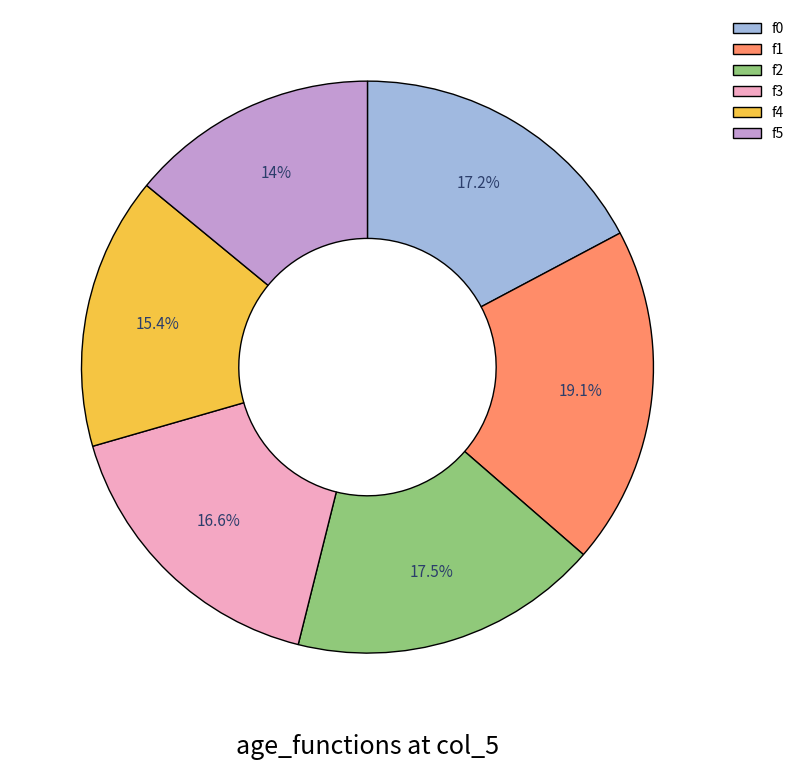

Count the number of slices in the pie.

6